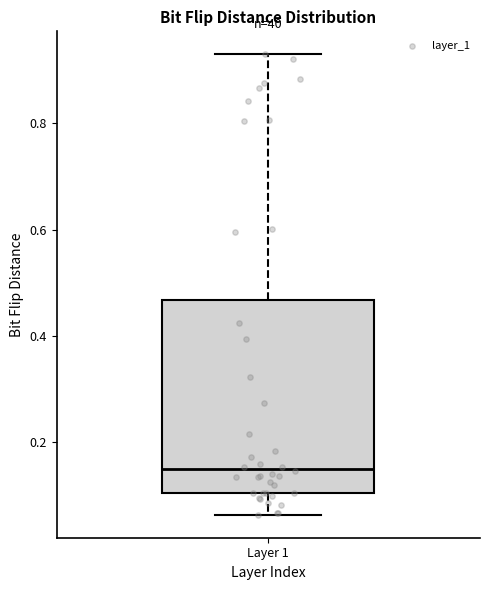

Read this box plot against the y-axis: the position of the median line, the range covered by the box, and the ends of both whiskers. The values are not printed on the chart, so give them approximately, as read against the axis.

median 0.14, box 0.10 to 0.46, whiskers 0.06 to 0.94